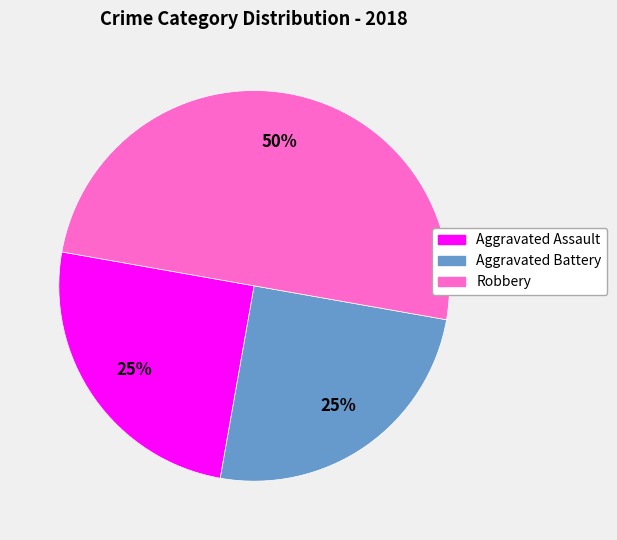

The Robbery slice represents 50% of the pie. True or false?

True